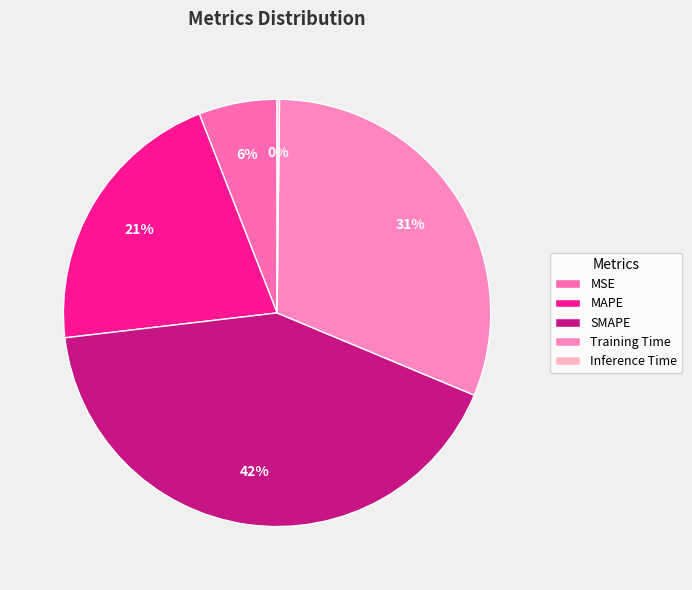

Which category has the smallest portion of the pie?

Inference Time